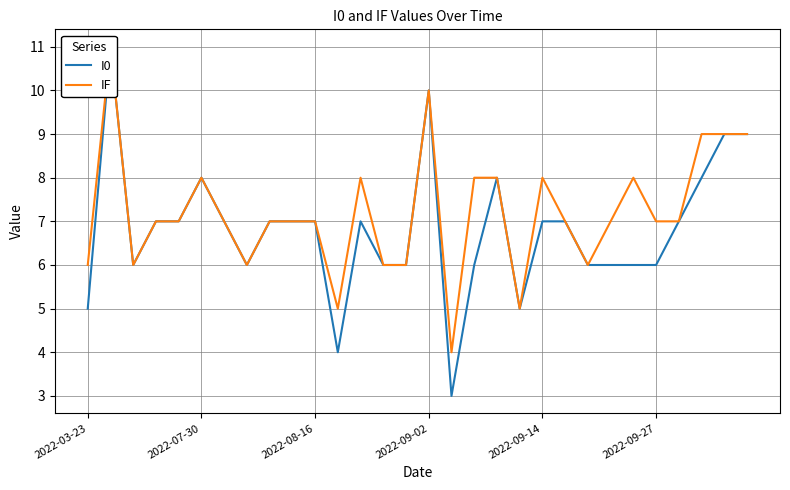

Rank the series by their maximum value, from lowest to highest.

I0, IF